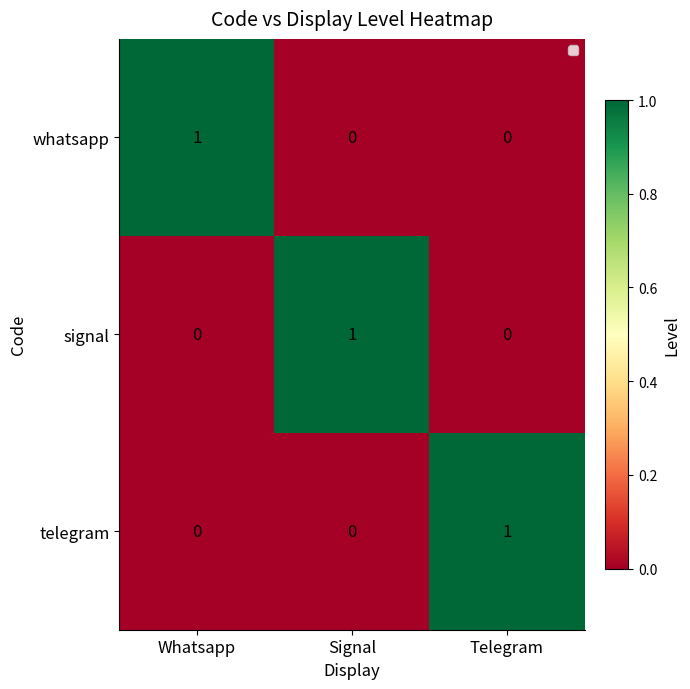

How many distinct data groups are displayed?

3